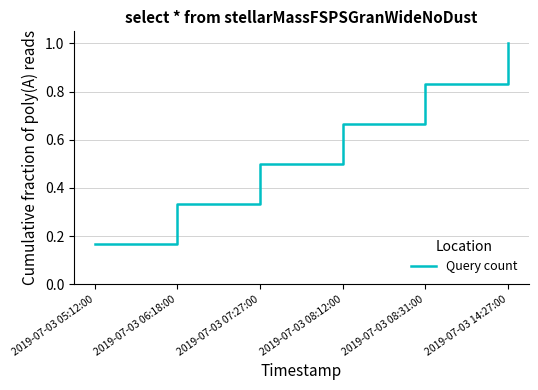

At which category does the chart reach its peak across all series?

2019-07-03 14:27:00